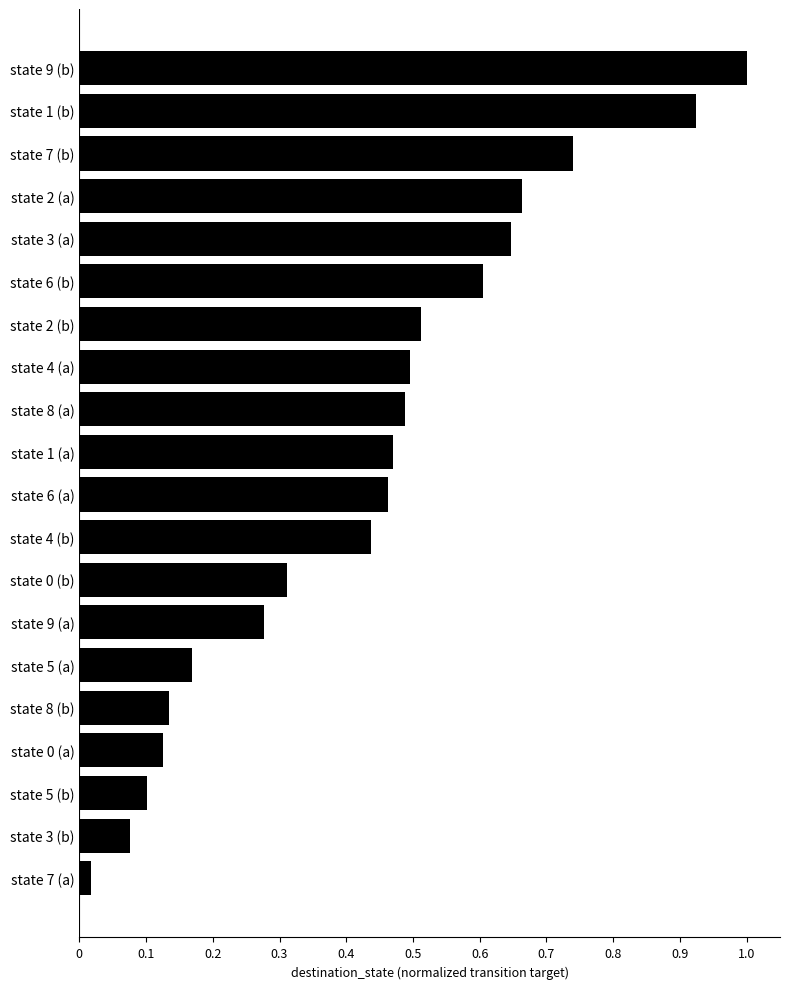

What position from the bottom is state 5 (b)?

3